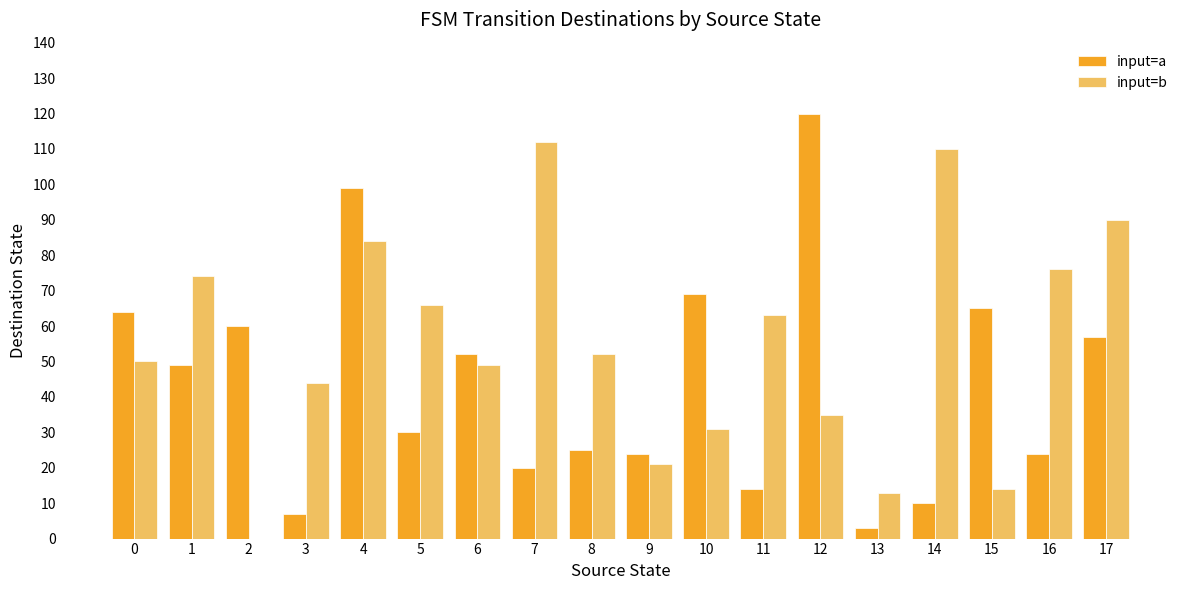

What is the highest value of the input=b series?

112